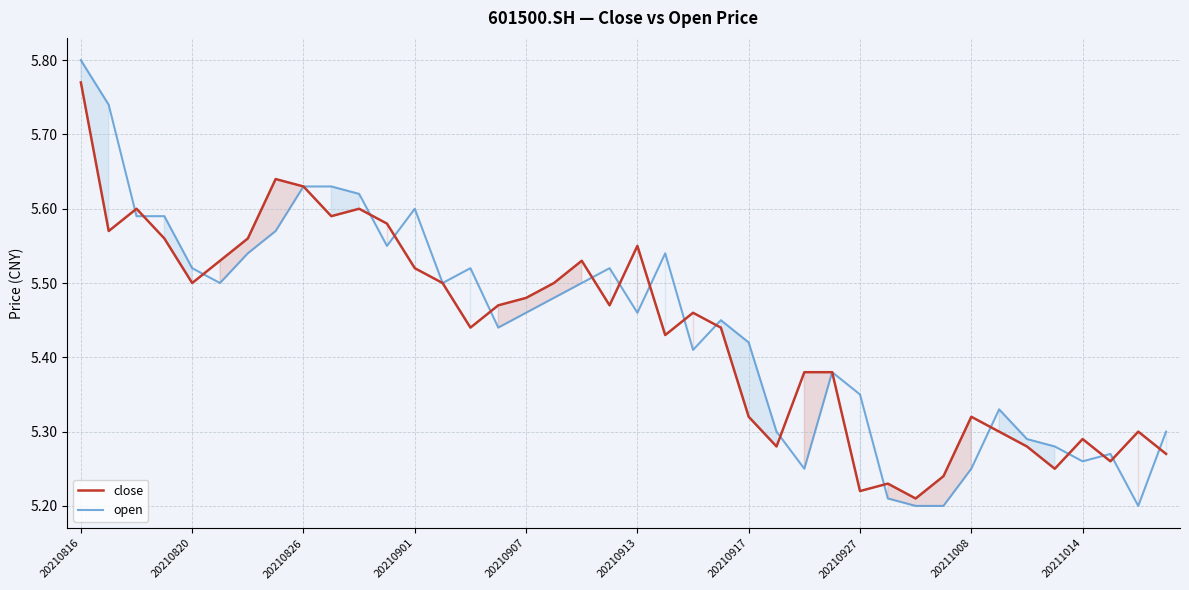

Which series has the widest spread of values?

open